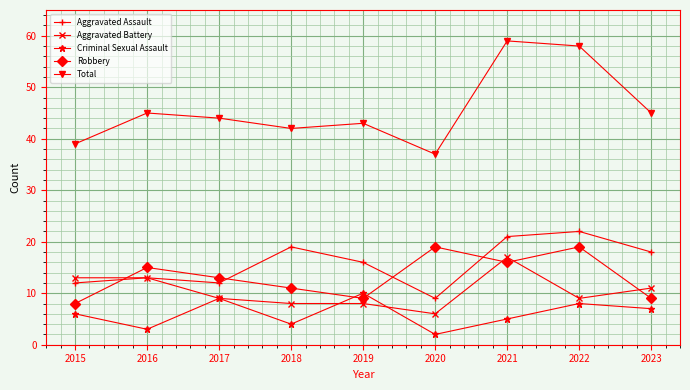

Which series changed the most between 2018 and 2021?

Total